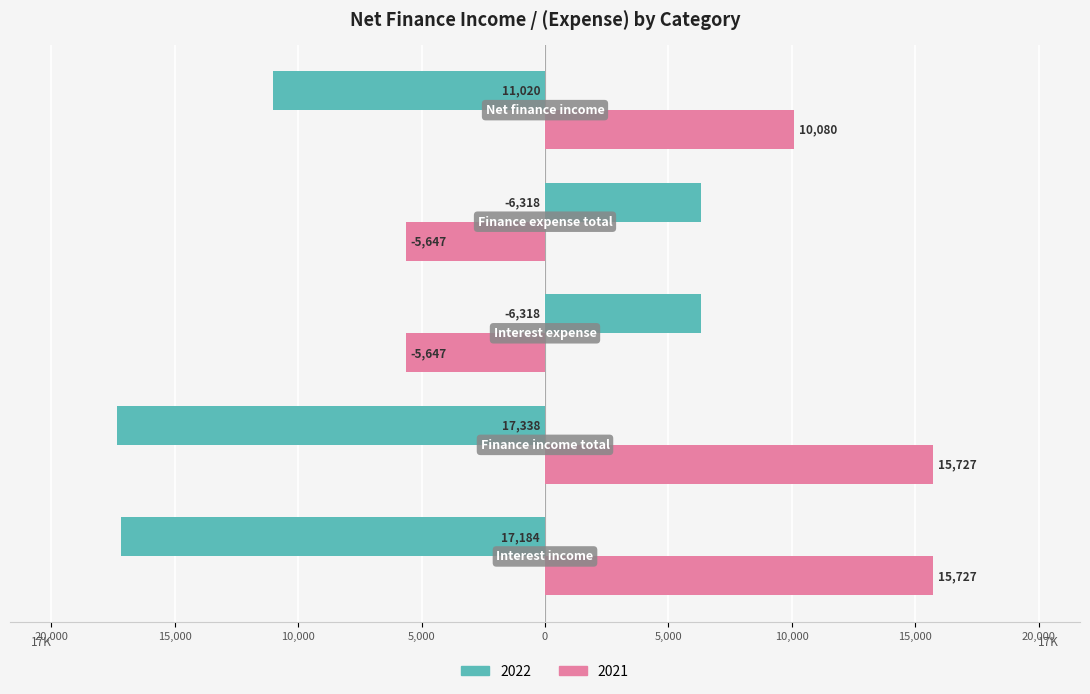

What are all the series names shown in the legend?

2022, 2021